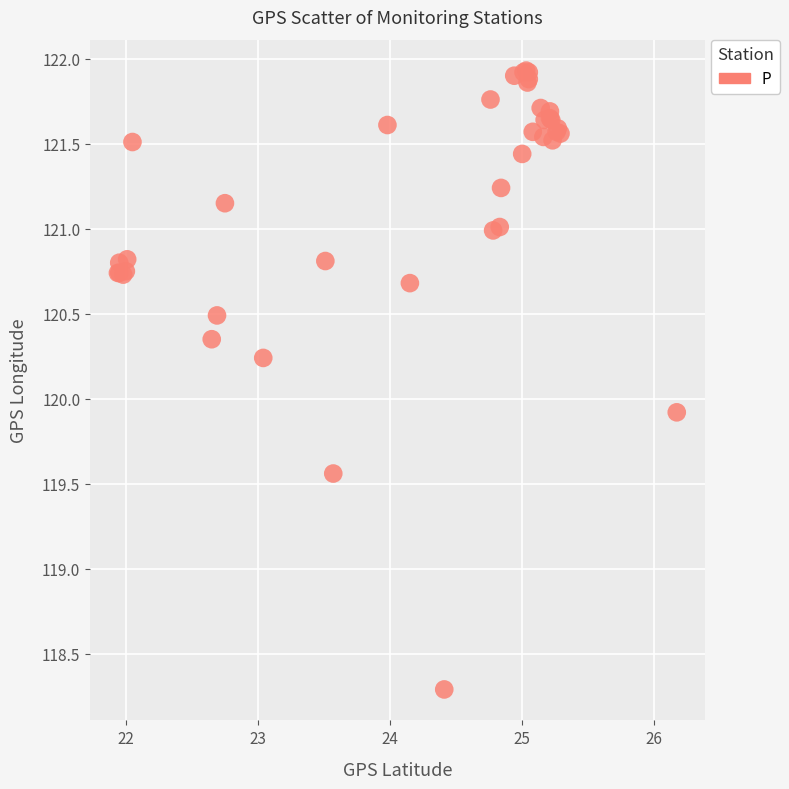

What Y value in the scatter plot is closest to 120?

119.9